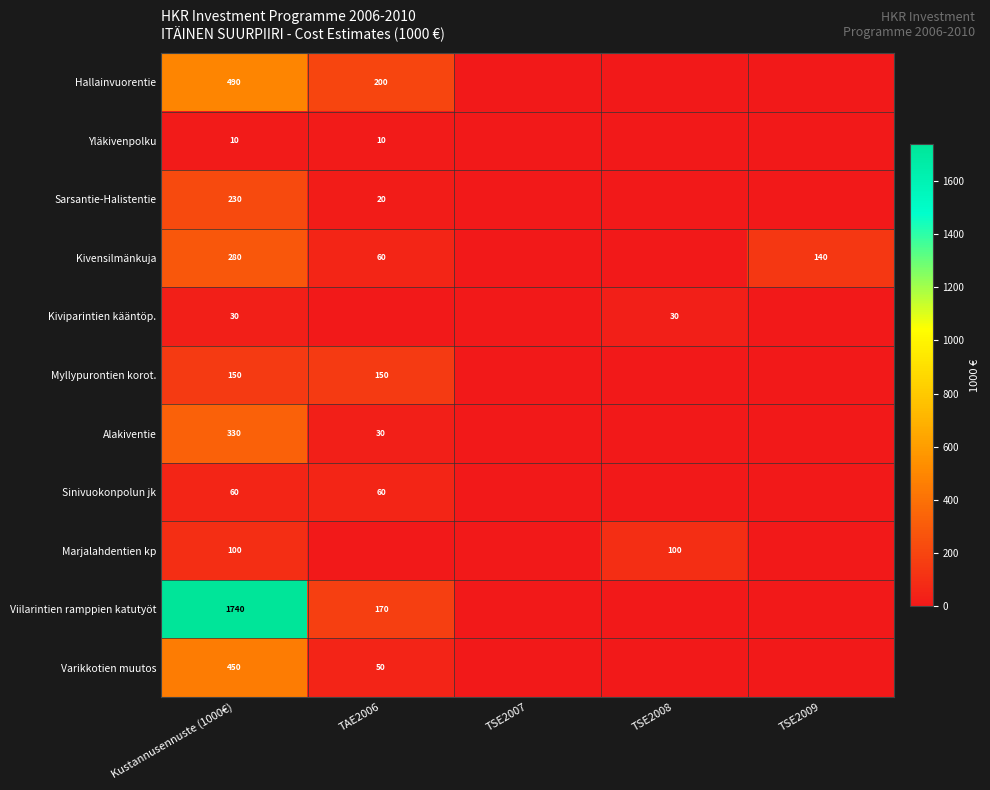

What is the total value across all series at Kustannusennuste (1000€)?

3870